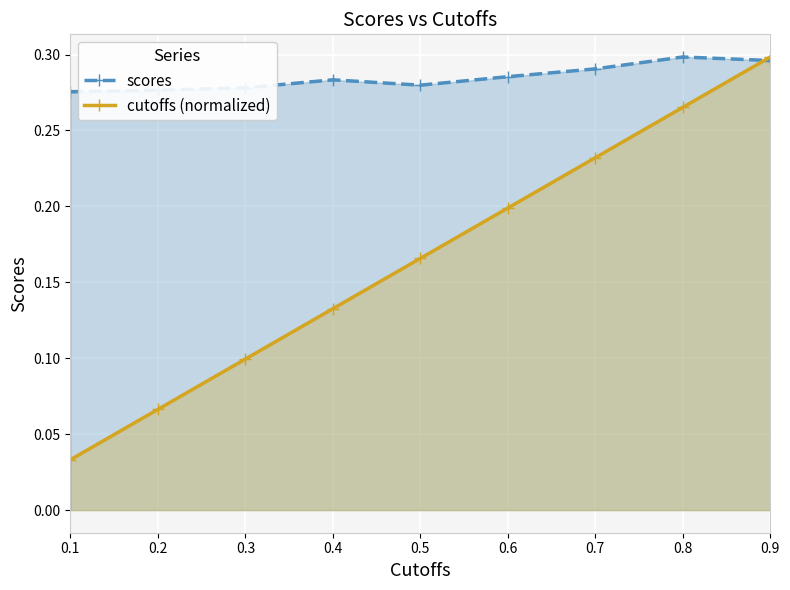

At which label is cutoffs (normalized) closest to 0?

0.1